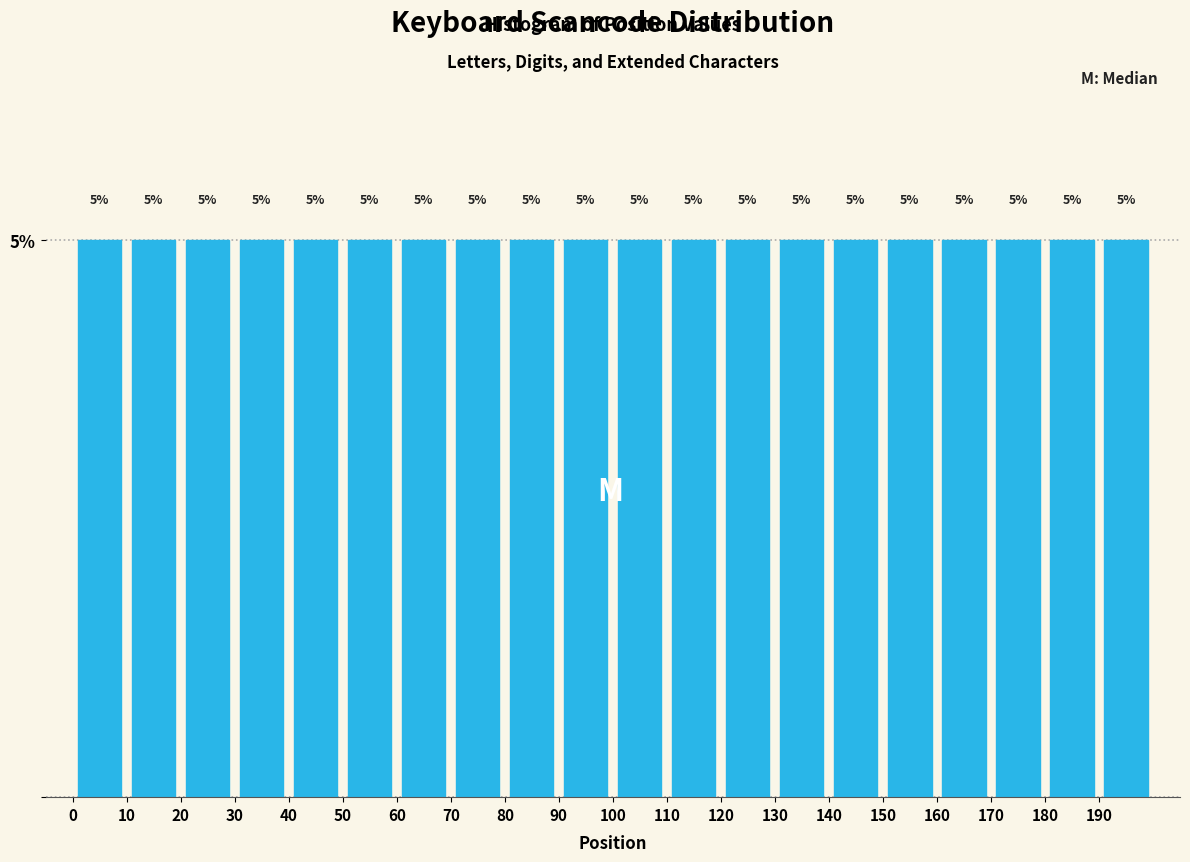

Reading left to right, list every bar in this chart as the range it spans on the x-axis followed by its height.

0 to 10: 5
10 to 20: 5
20 to 30: 5
30 to 40: 5
40 to 50: 5
50 to 60: 5
60 to 70: 5
70 to 80: 5
80 to 90: 5
90 to 100: 5
100 to 110: 5
110 to 120: 5
120 to 130: 5
130 to 140: 5
140 to 150: 5
150 to 160: 5
160 to 170: 5
170 to 180: 5
180 to 190: 5
190 to 200: 5